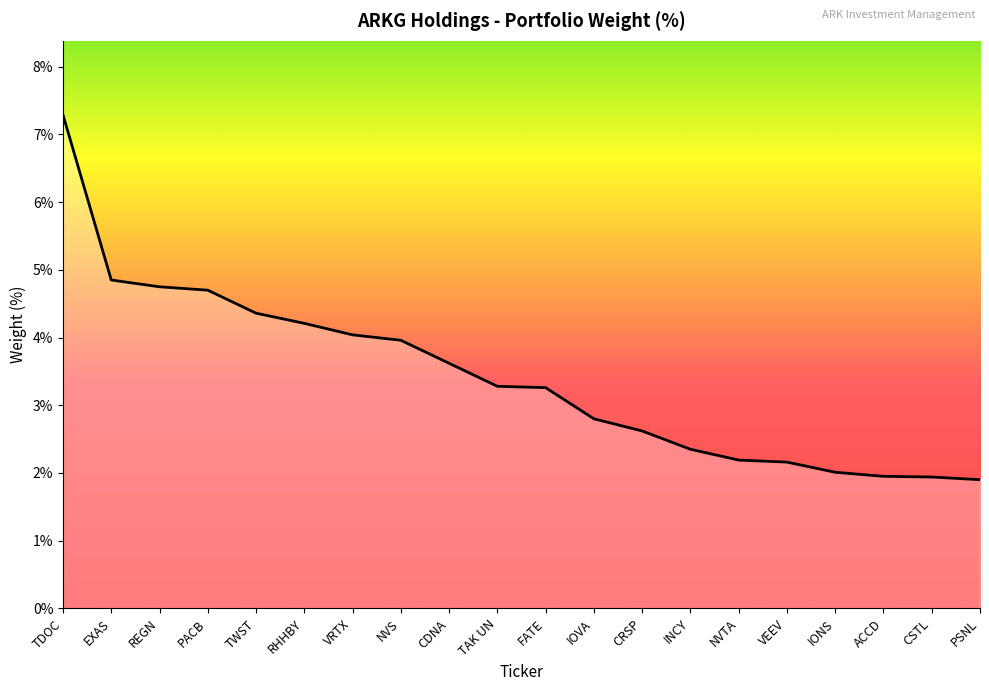

Is this an area chart (filled region under the line)?

No